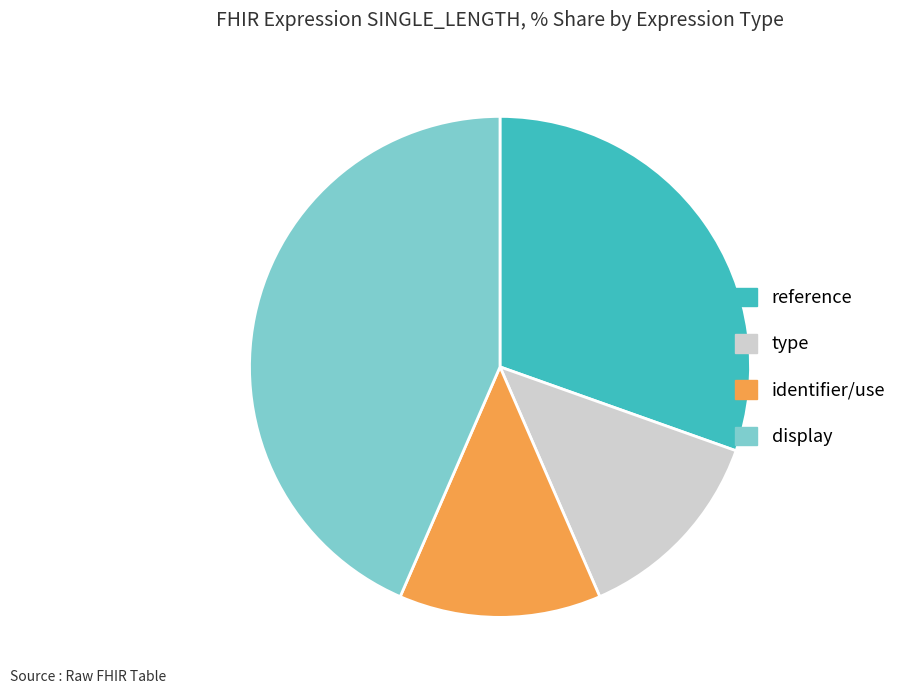

Count the number of slices in the pie.

4